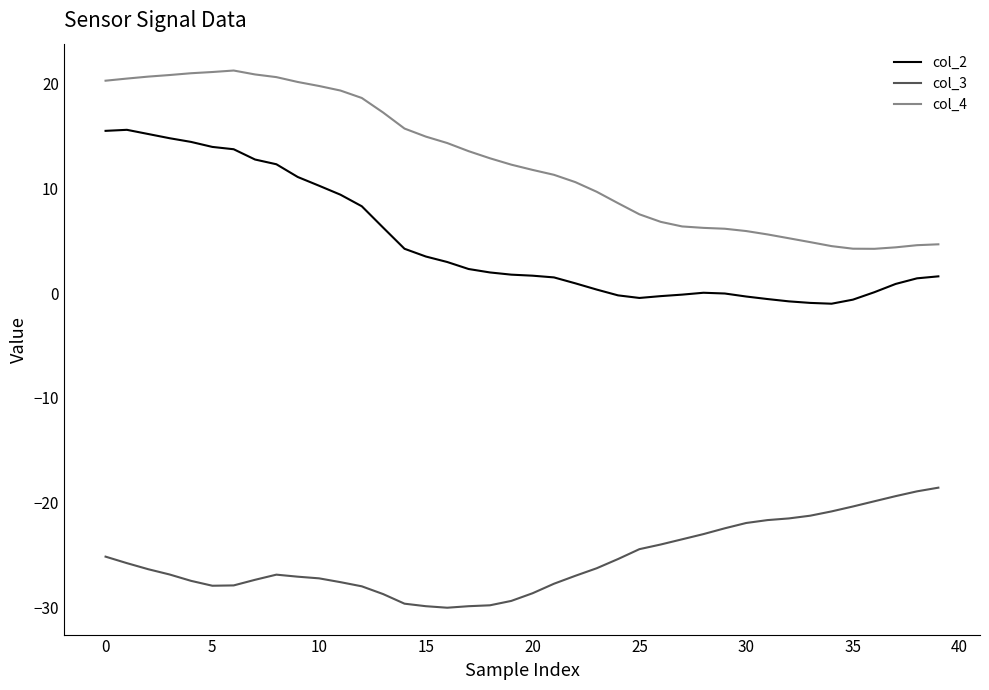

True or false: col_4 and col_2 intersect in this chart.

False